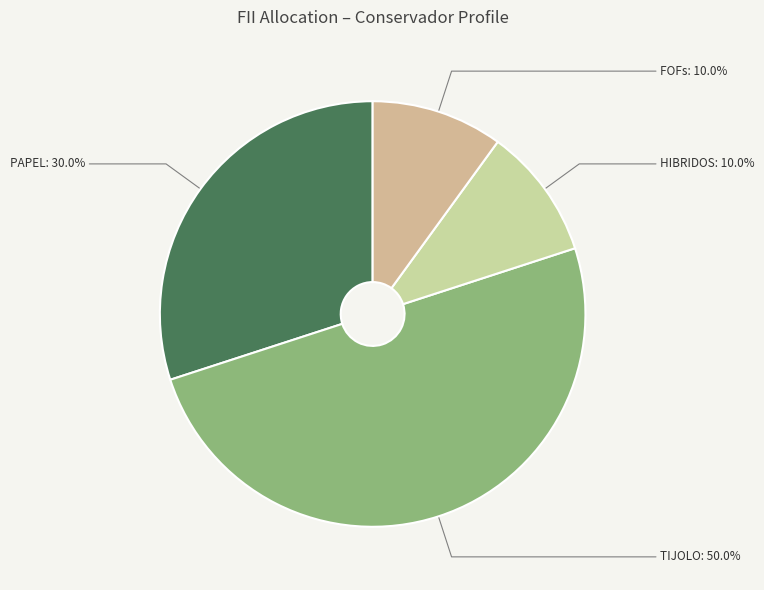

Which has a higher value, HIBRIDOS or PAPEL?

PAPEL